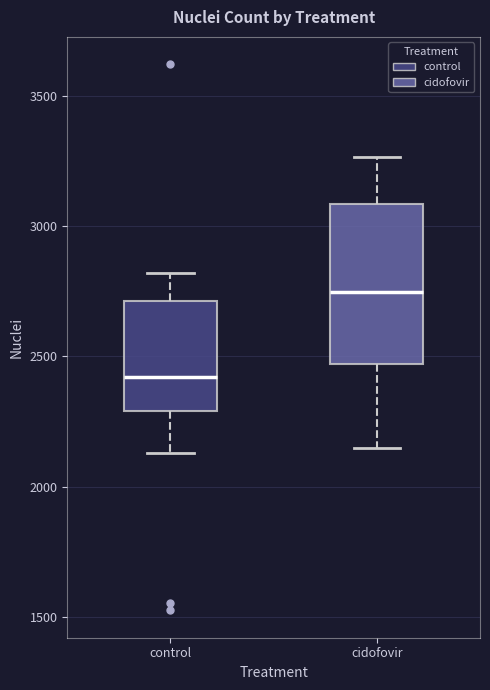

Where does the median line of the box for control sit on the y-axis? The values are not printed on the chart, so give them approximately, as read against the axis.

2400